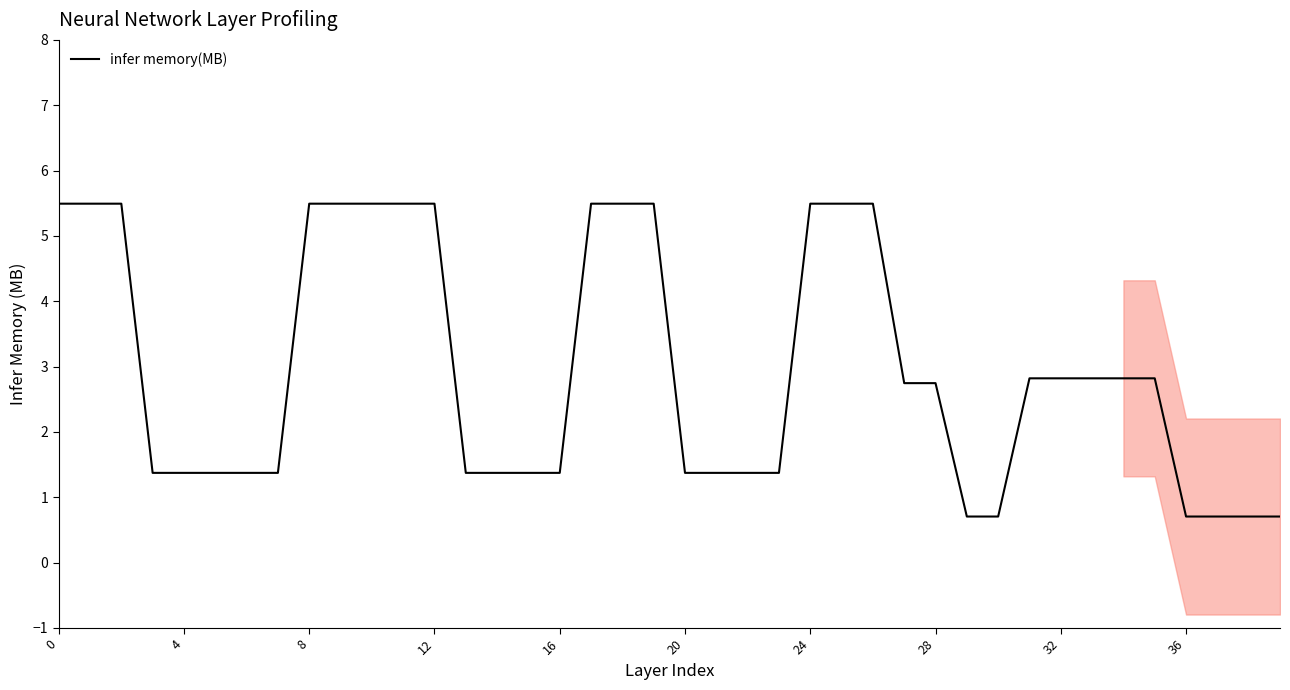

Which has a higher value, 17 or 29?

17